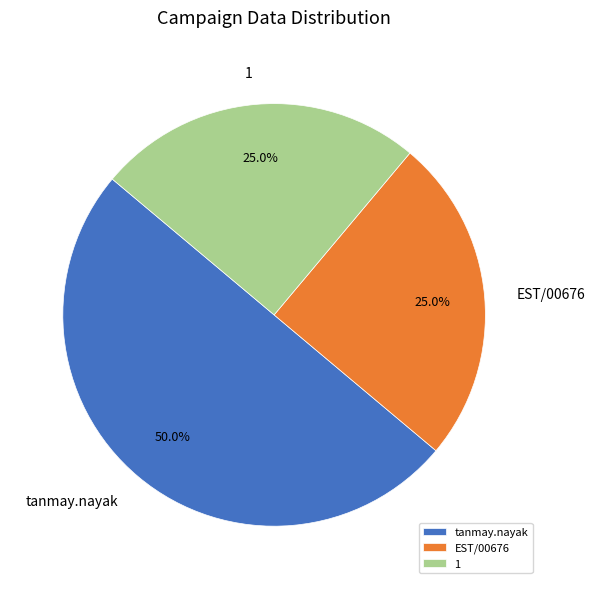

How many segments does this pie chart have?

3